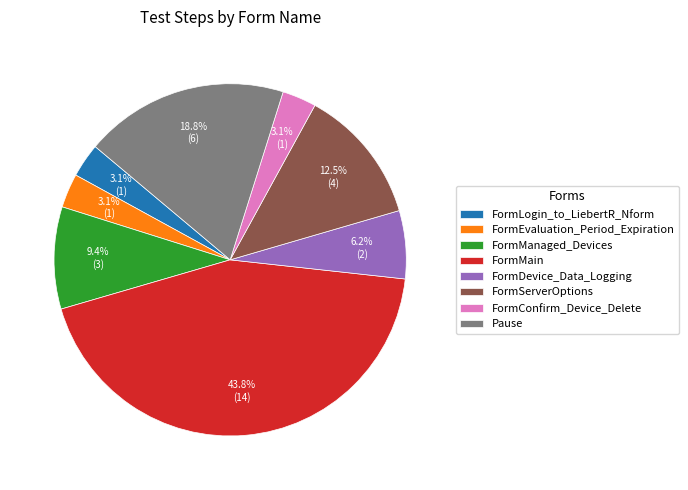

Count the number of slices in the pie.

8